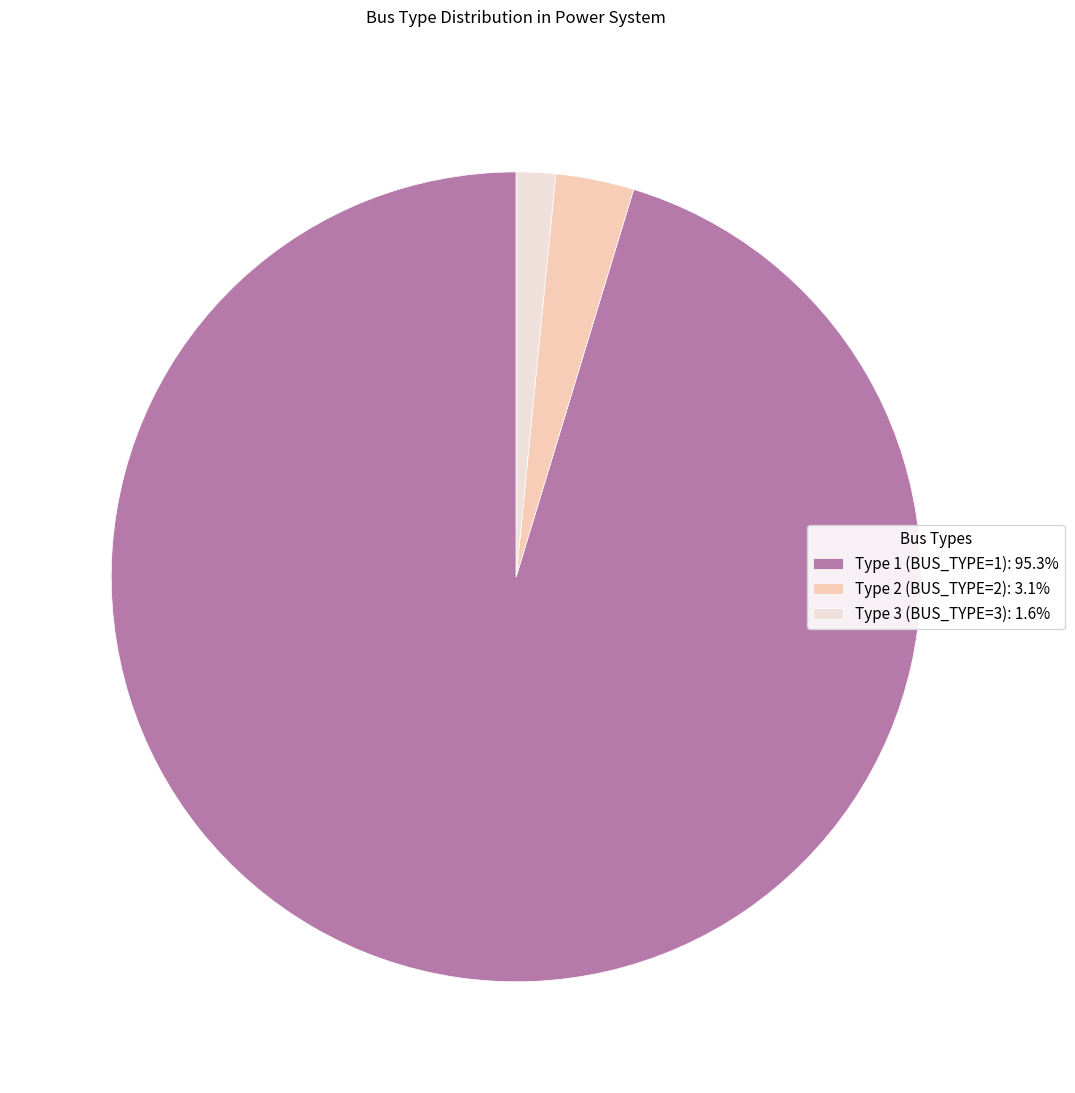

Is there a majority slice in this chart?

Yes